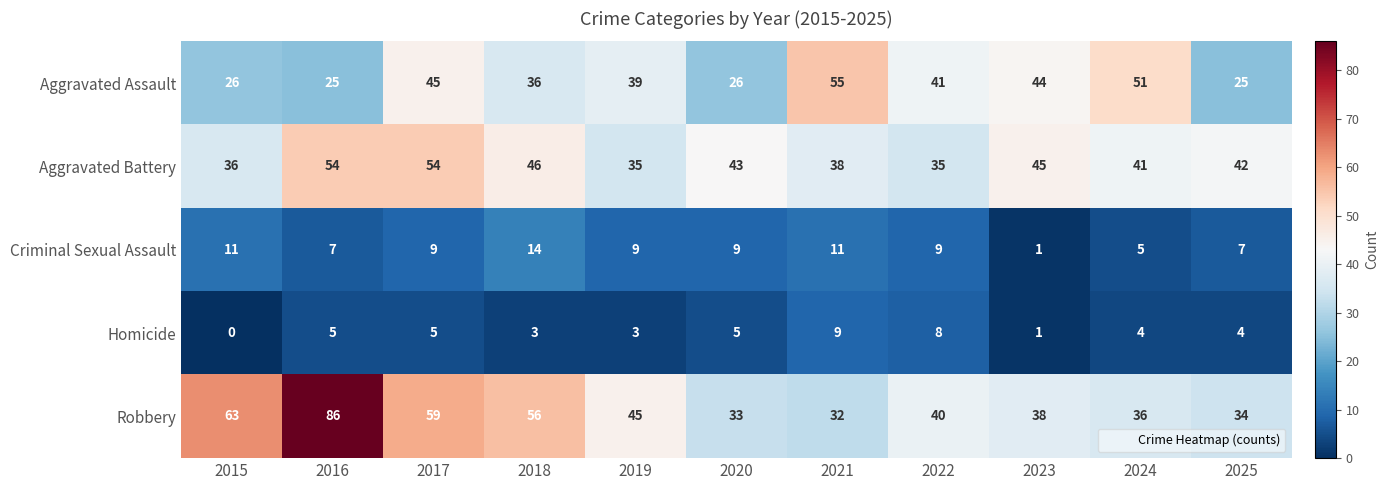

How many categories are shown in the chart?

11